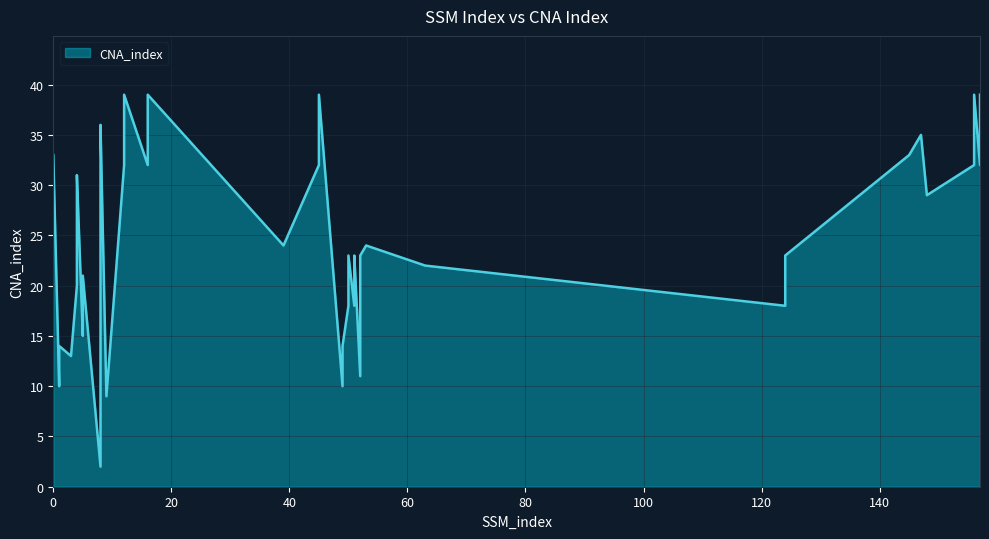

Is it true that the value at 12 is 32?

True